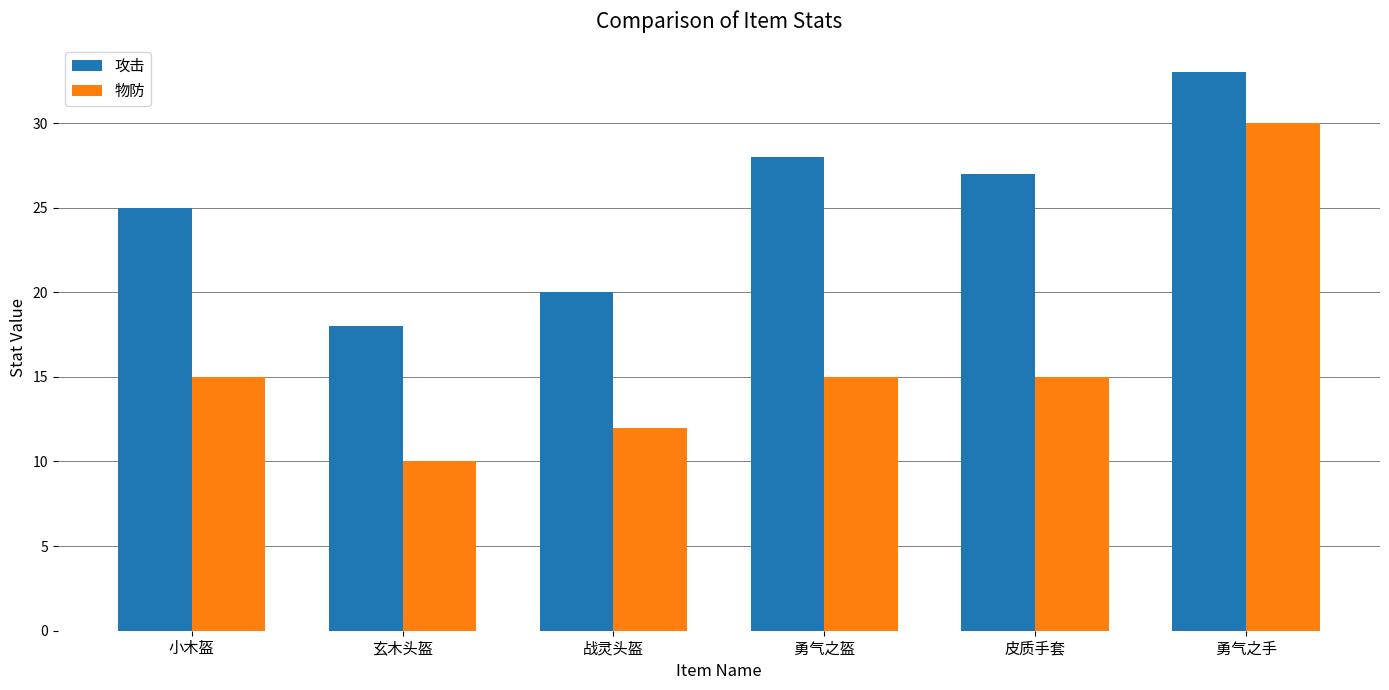

Reading left to right, transcribe all the data shown in this chart.

攻击: 小木盔=25	玄木头盔=18	战灵头盔=20	勇气之盔=28	皮质手套=27	勇气之手=33
物防: 小木盔=15	玄木头盔=10	战灵头盔=12	勇气之盔=15	皮质手套=15	勇气之手=30